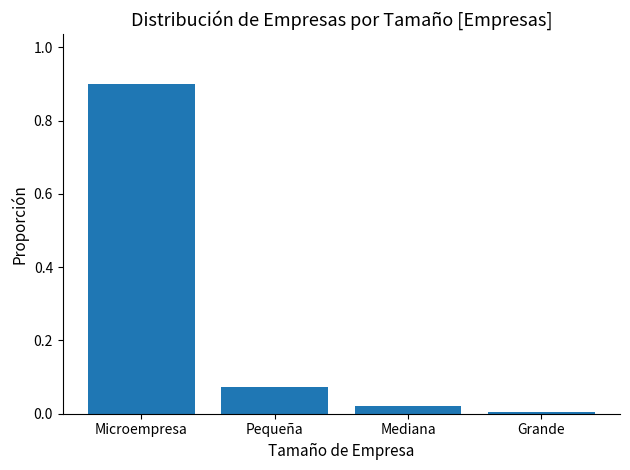

The chart shows a value of 0.0 at Grande. True or false?

True